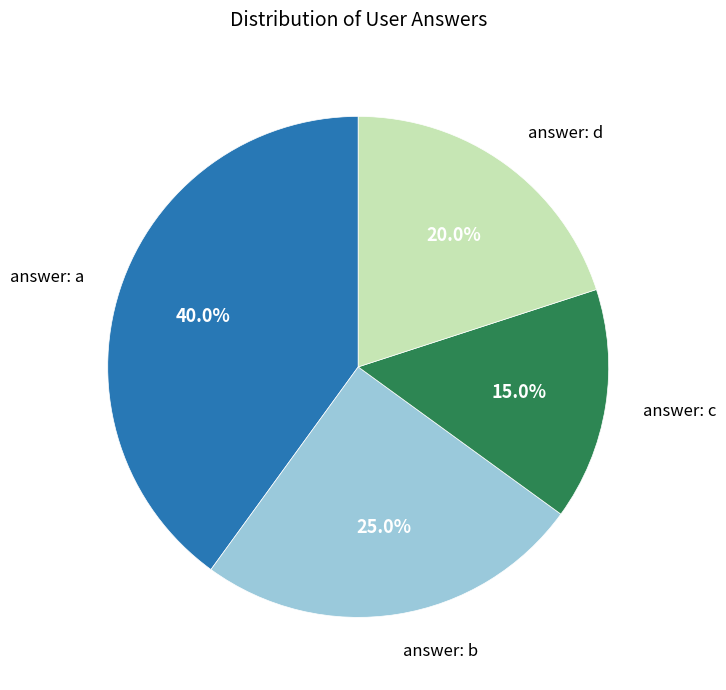

To the nearest percent, what is the average slice percentage?

25%